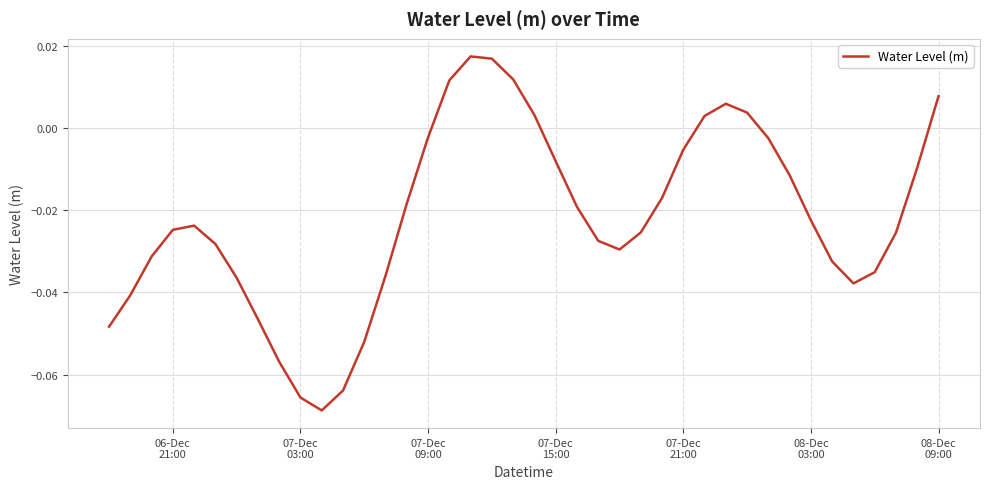

Does the chart have visible grid lines?

Yes